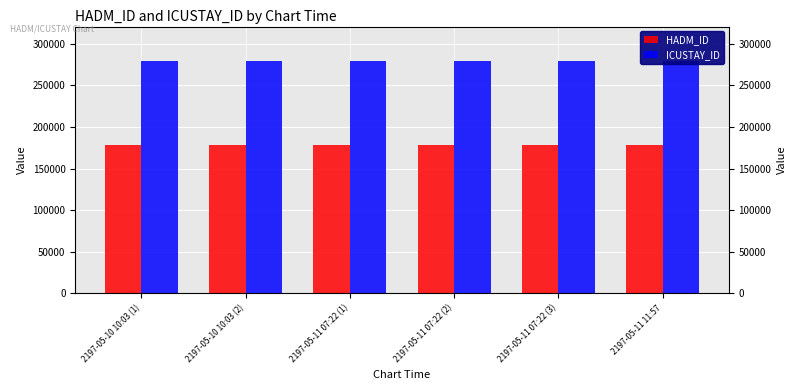

Is it true that HADM_ID equals 177909 at 2197-05-11 11:57?

True